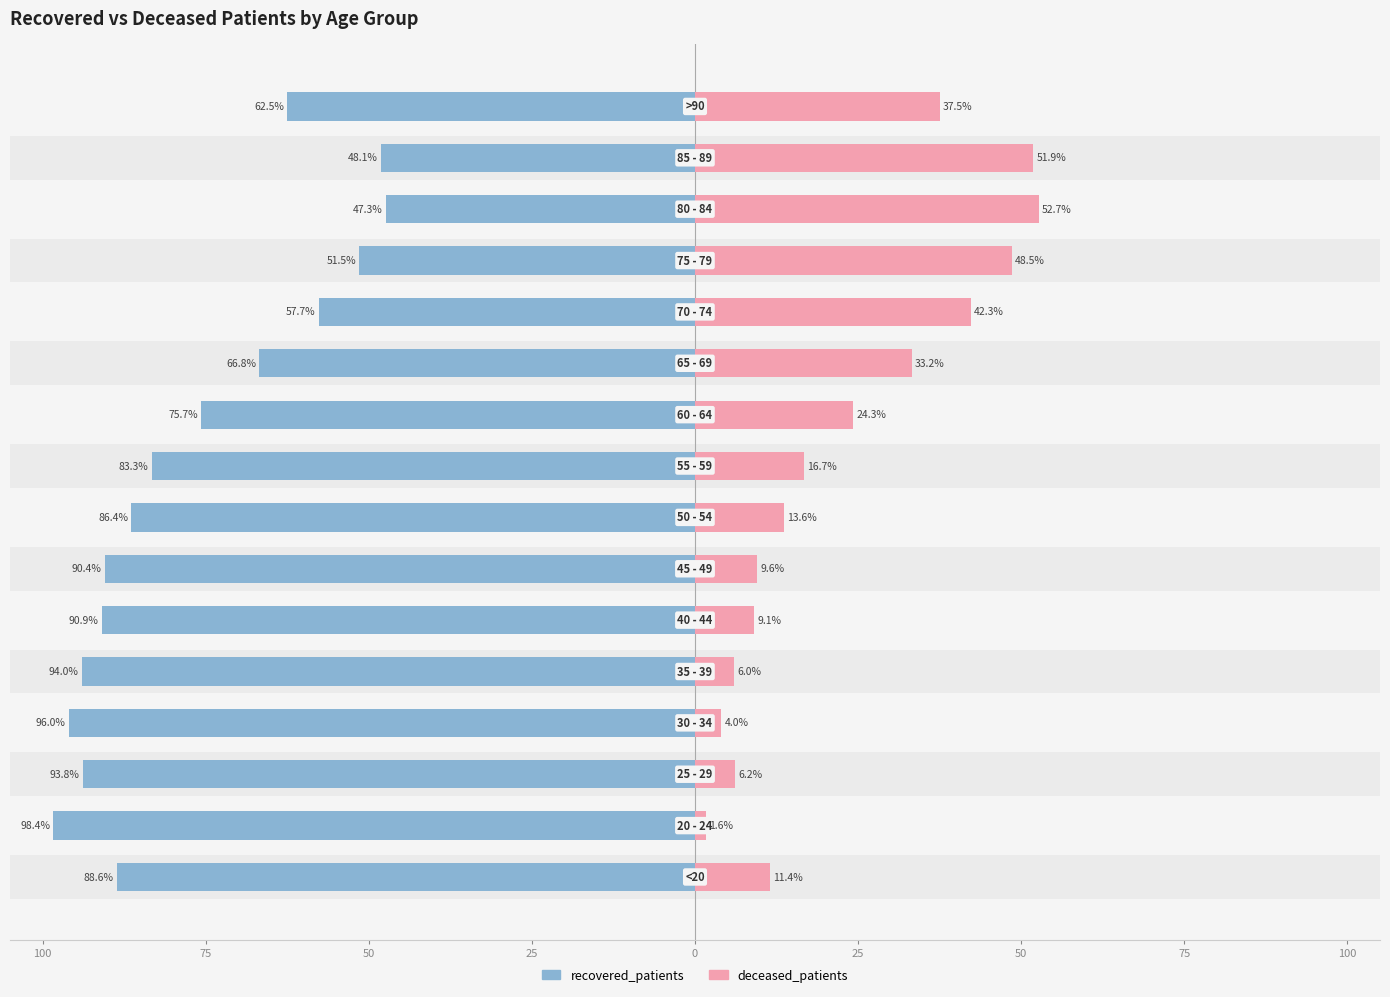

What is the value of the deceased_patients bar at the 5th from the left?

6.0